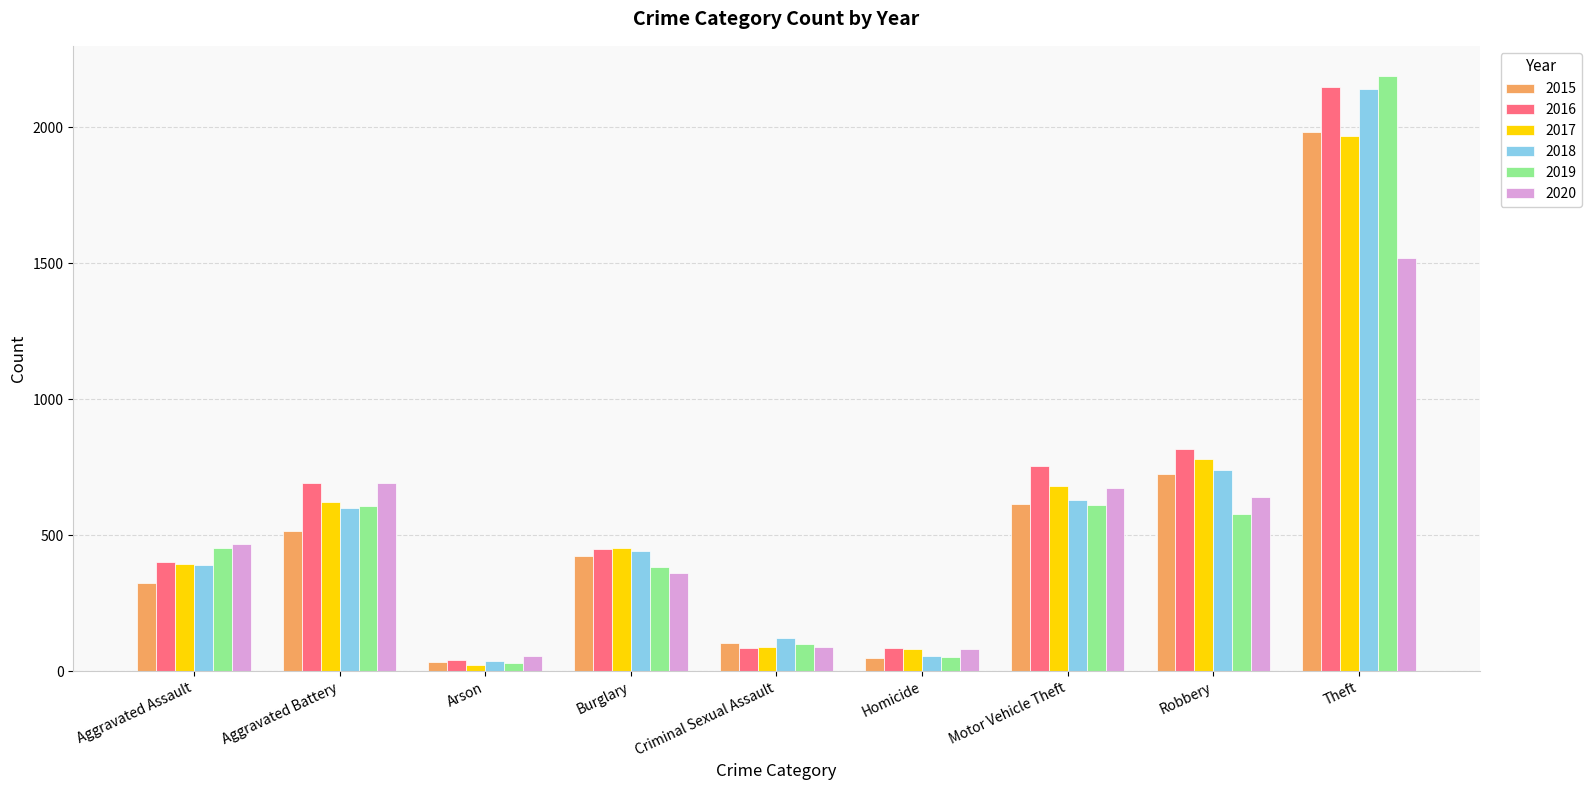

What is the label of the 6th bar from the right?

Burglary